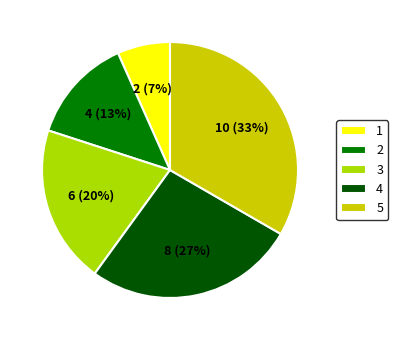

To the nearest percent, what is the combined percentage of 3 and 2?

33%